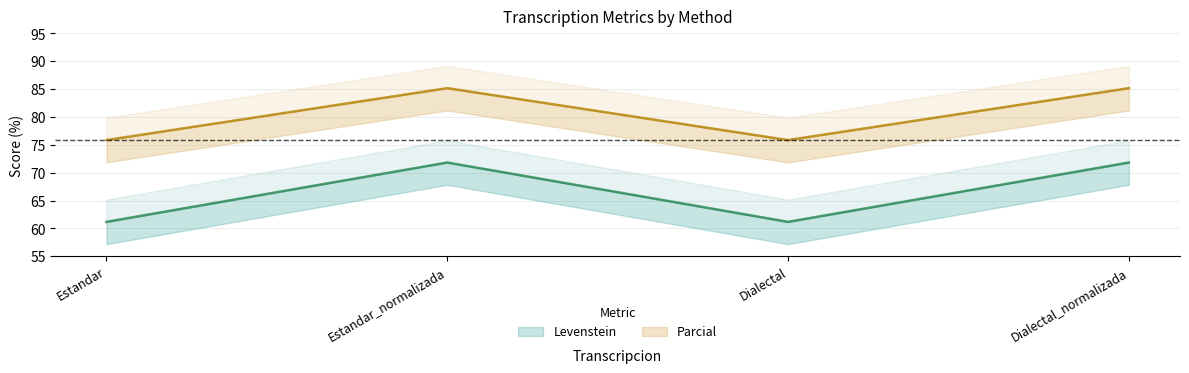

Does the chart display data point markers on the line(s)?

No